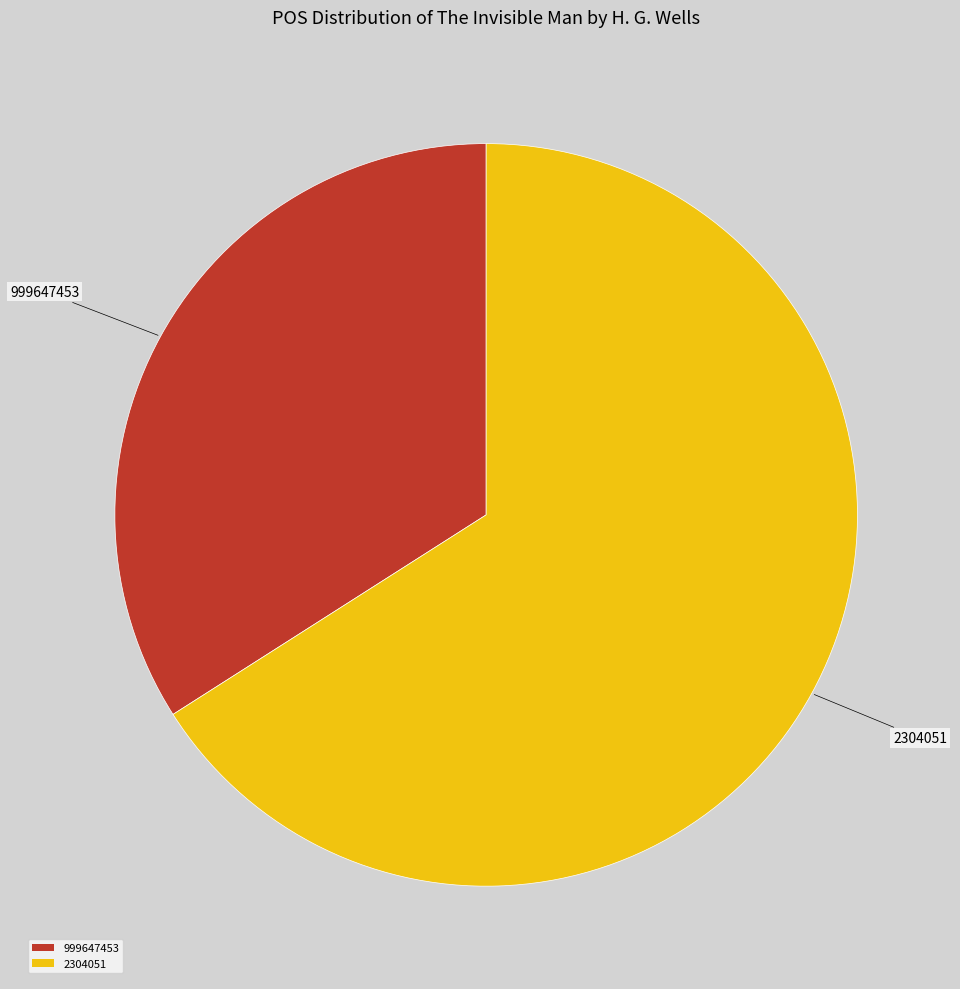

What is the ratio of the value at 2304051 to the value at 999647453?

1.9